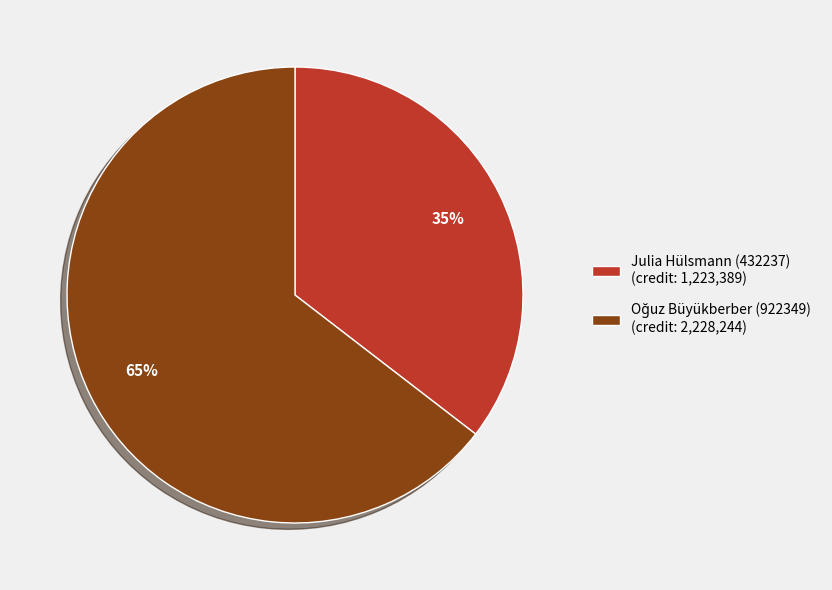

True or false: Julia Hülsmann (432237) (credit: 1,223,389) accounts for 45% of the total.

False